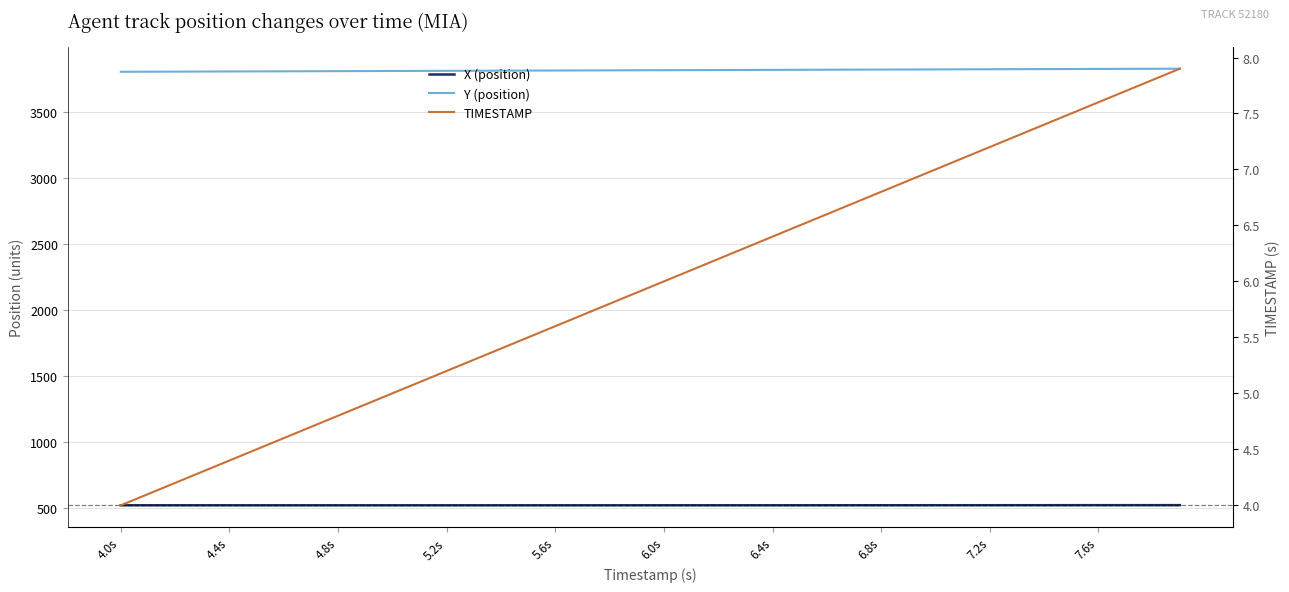

How many lines are shown in the chart?

3